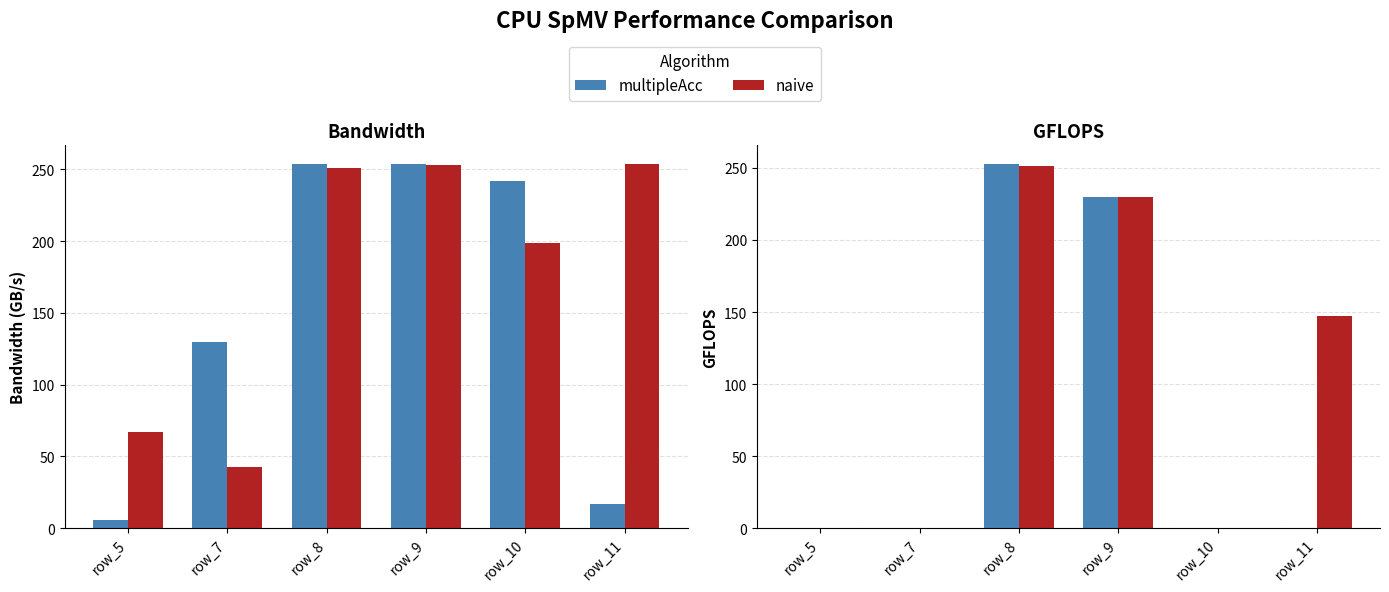

Which category has the lowest value in the multipleAcc series?

row_5